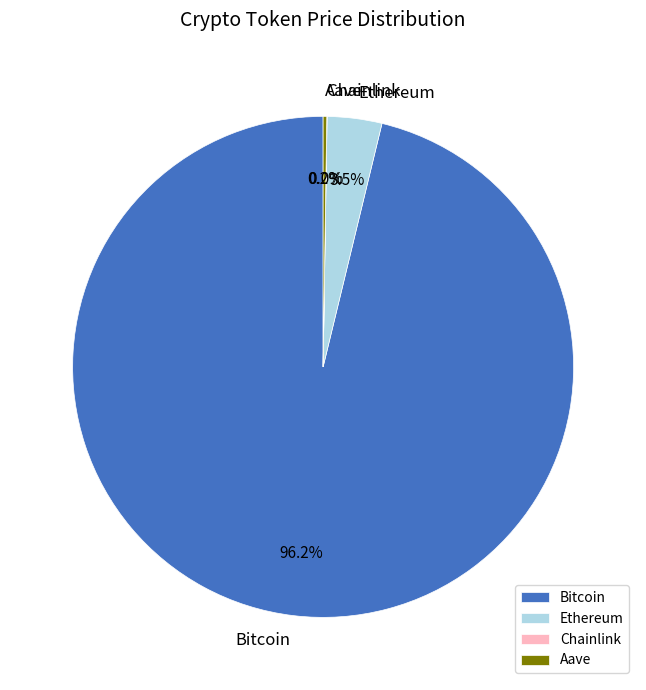

Which slice is the largest?

Bitcoin